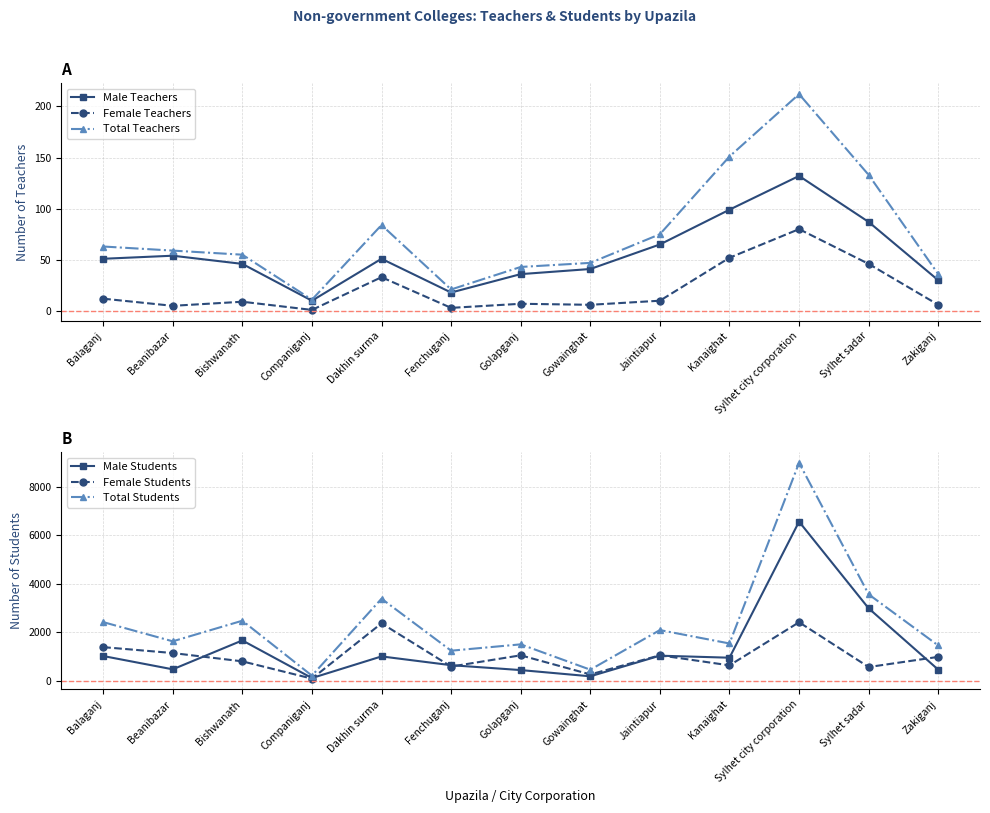

Count the number of categories in the chart.

13